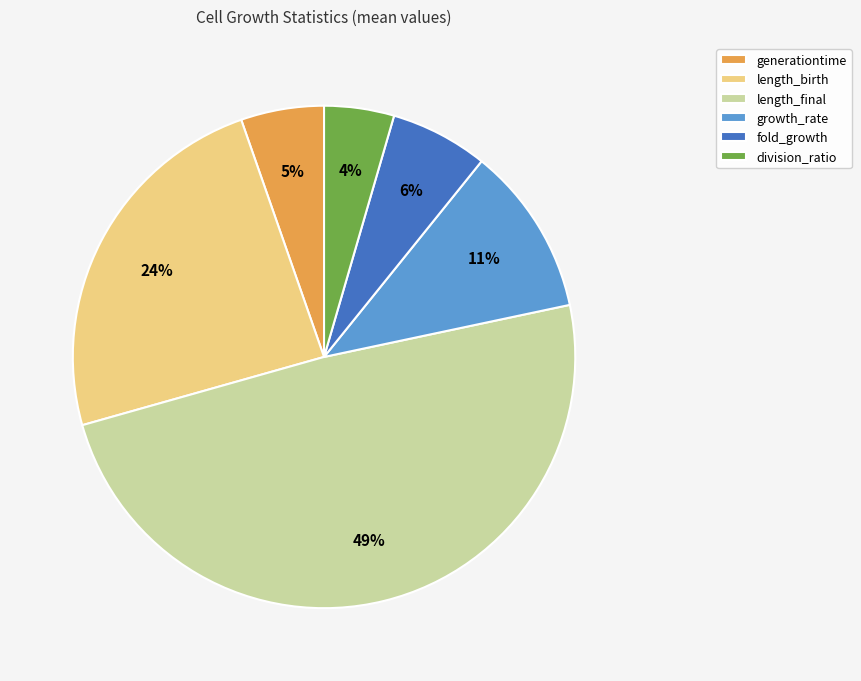

To the nearest percent, what is the average slice percentage?

17%